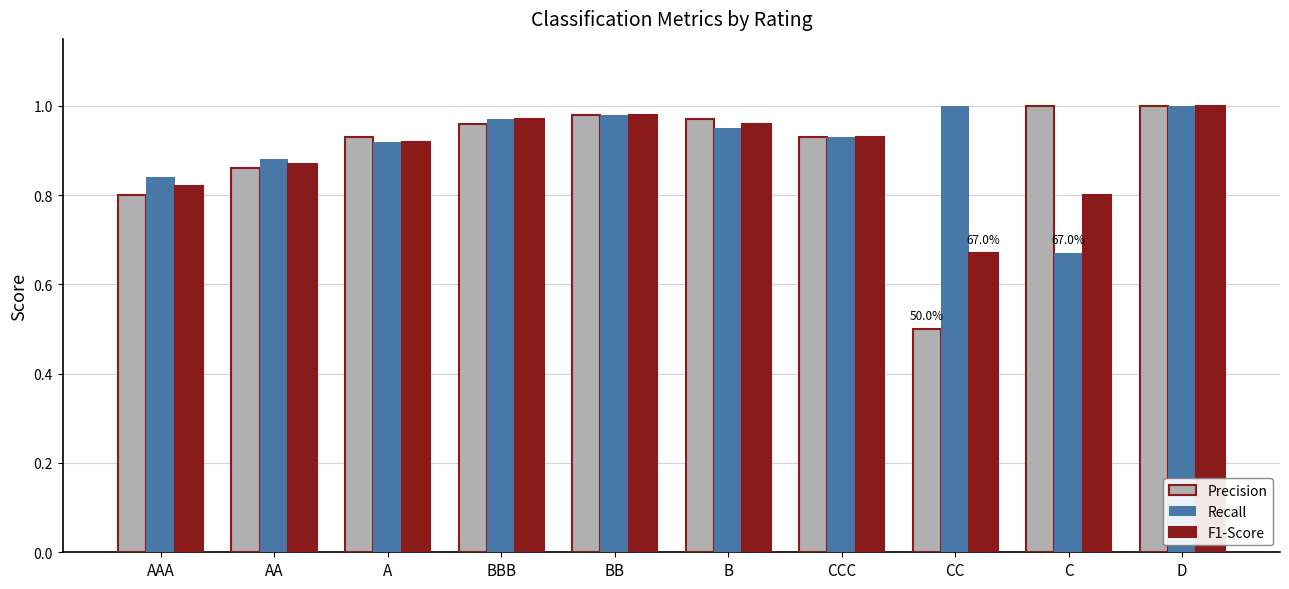

How many categories are shown in the chart?

10